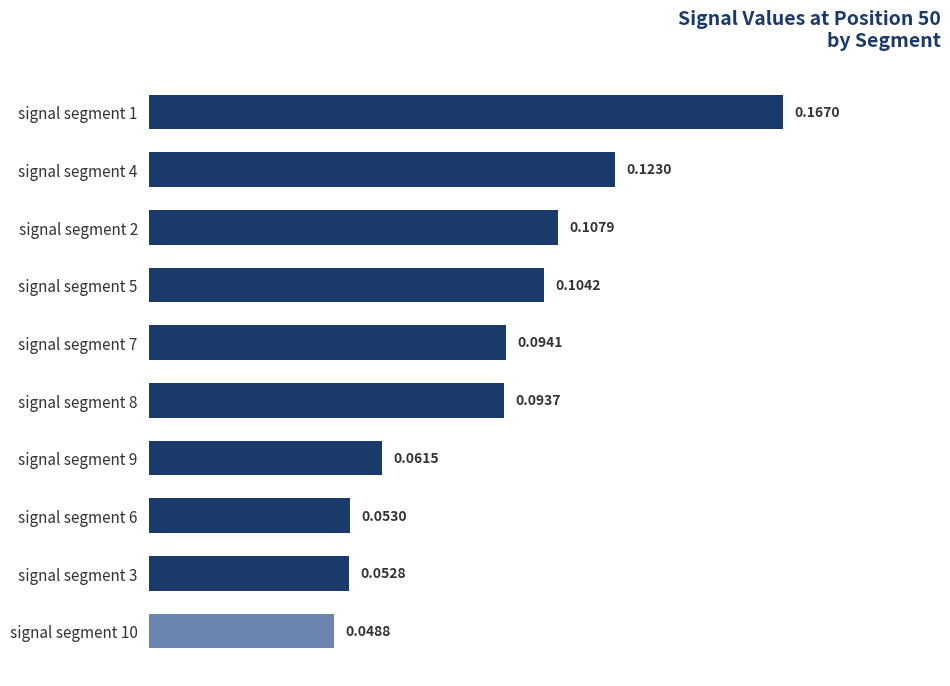

Where is the data nearest to the value 0?

signal segment 10